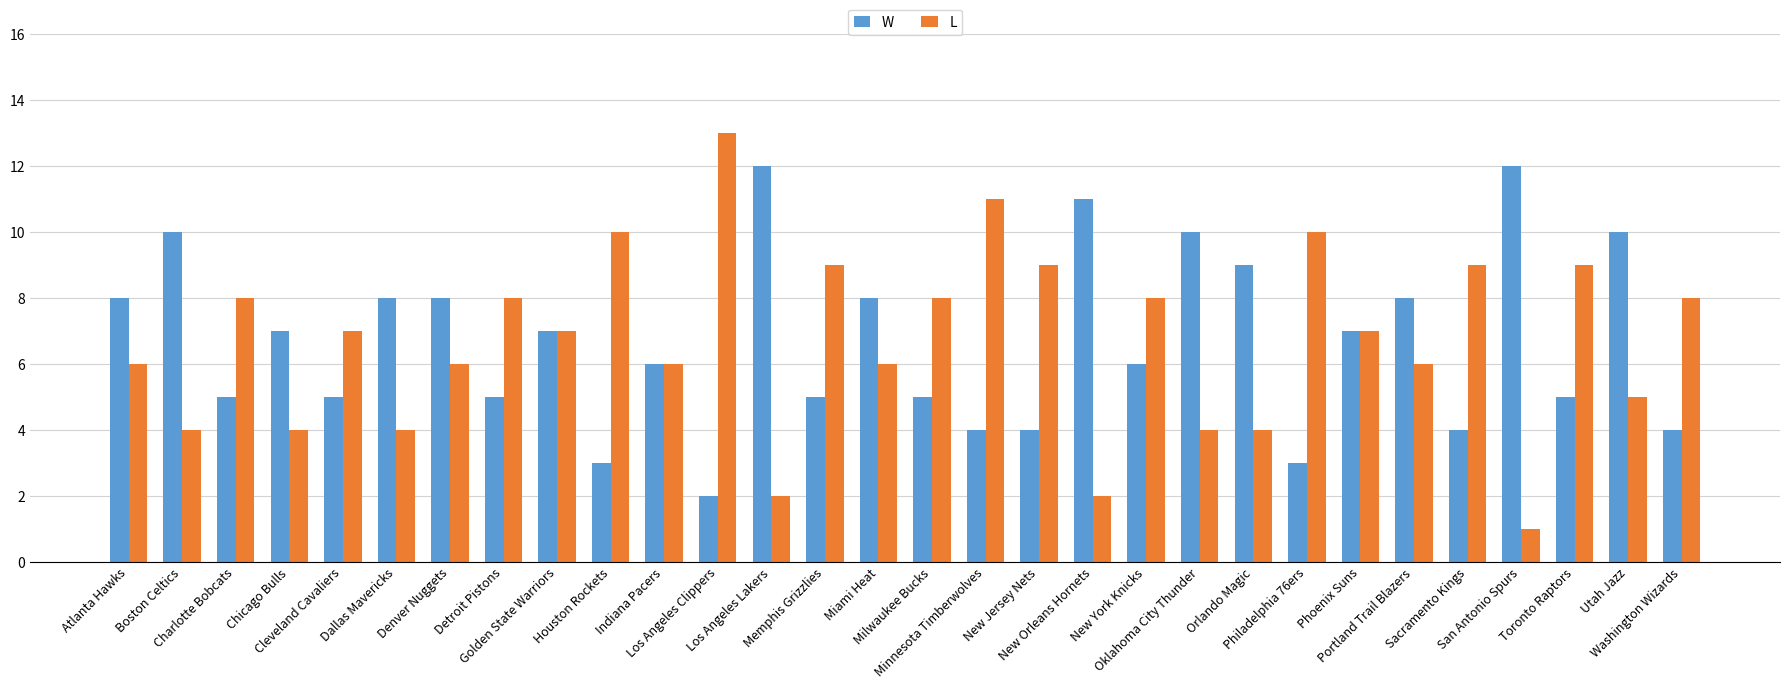

What position from the left is Washington Wizards?

30